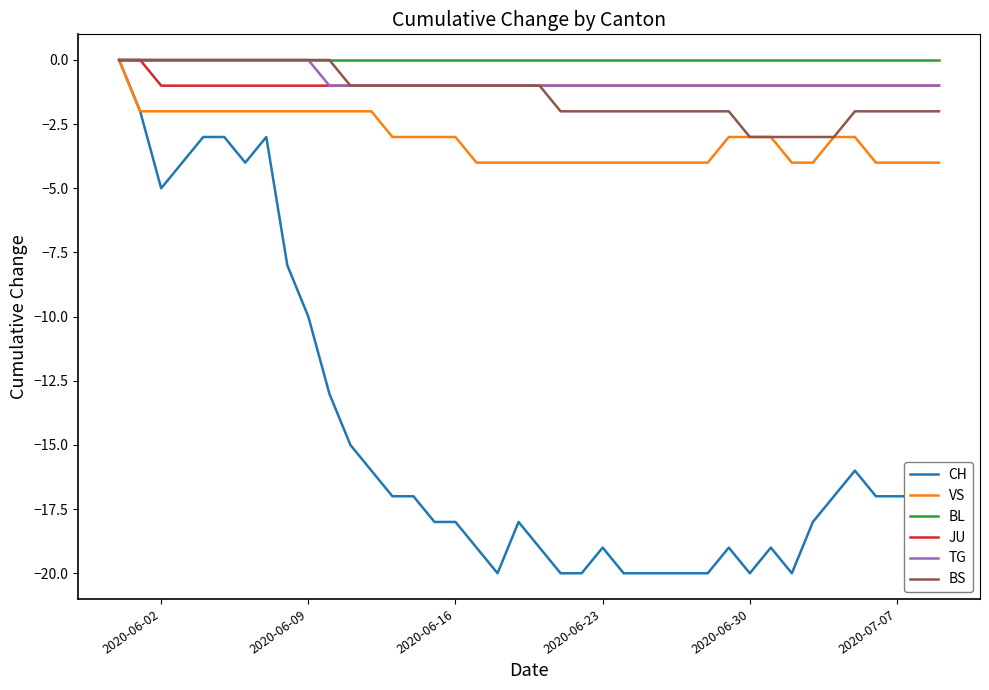

What is the smallest value displayed?

-20